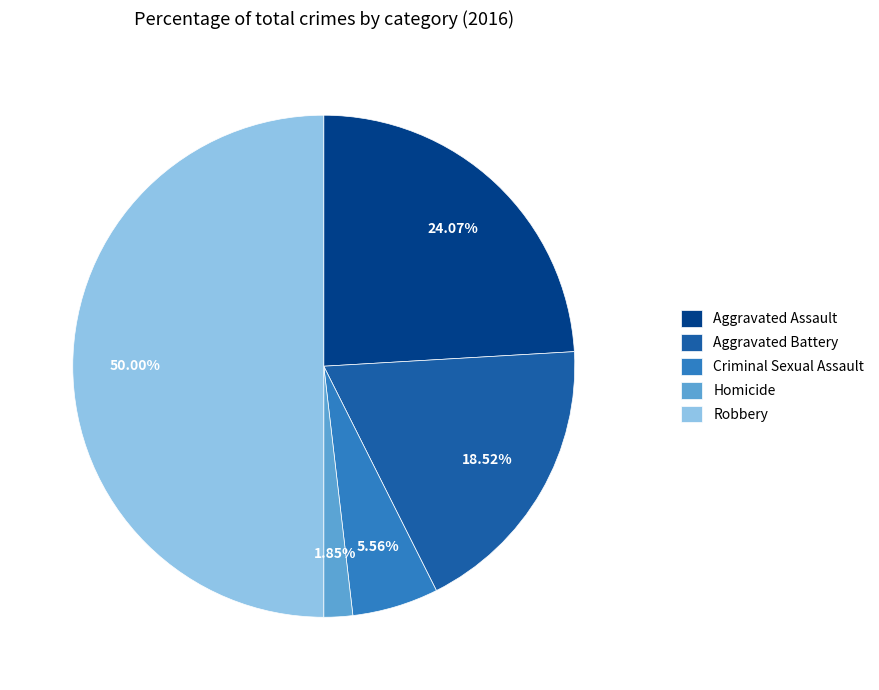

What percentage is NOT represented by Aggravated Assault?

75.9%